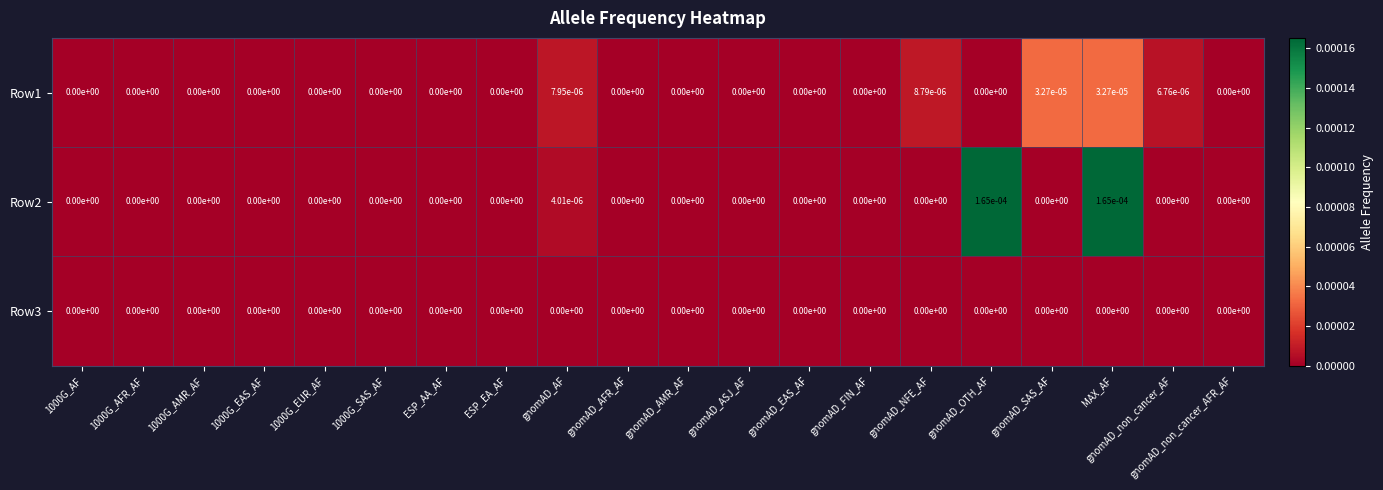

Rank the series by their maximum value, from highest to lowest.

Row2, Row1, Row3